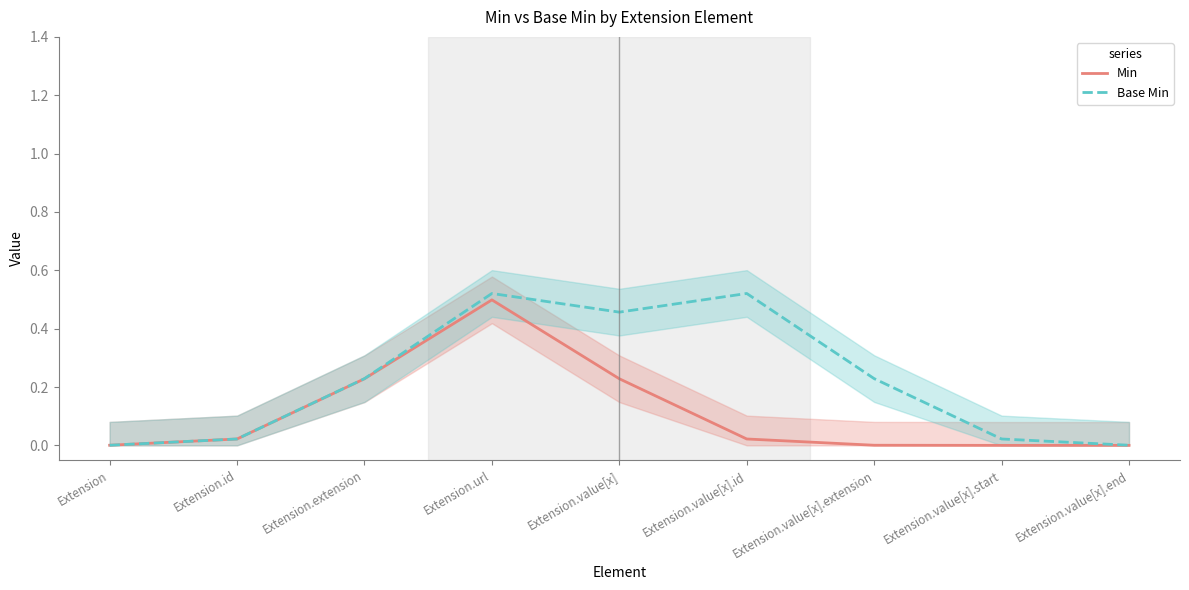

True or false: Base Min has more than 1 interior local peaks.

True